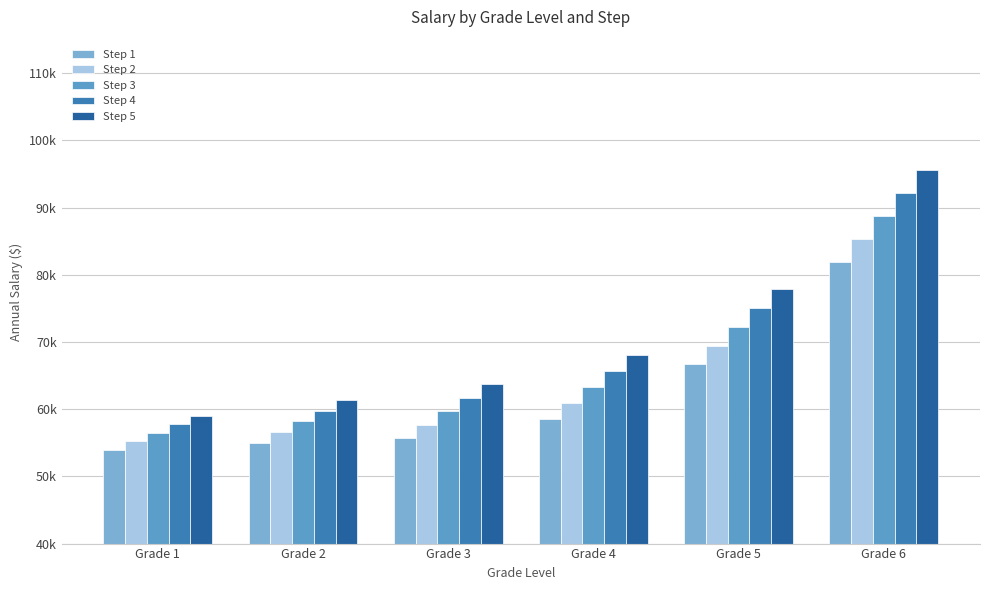

How many bars are there in total?

30